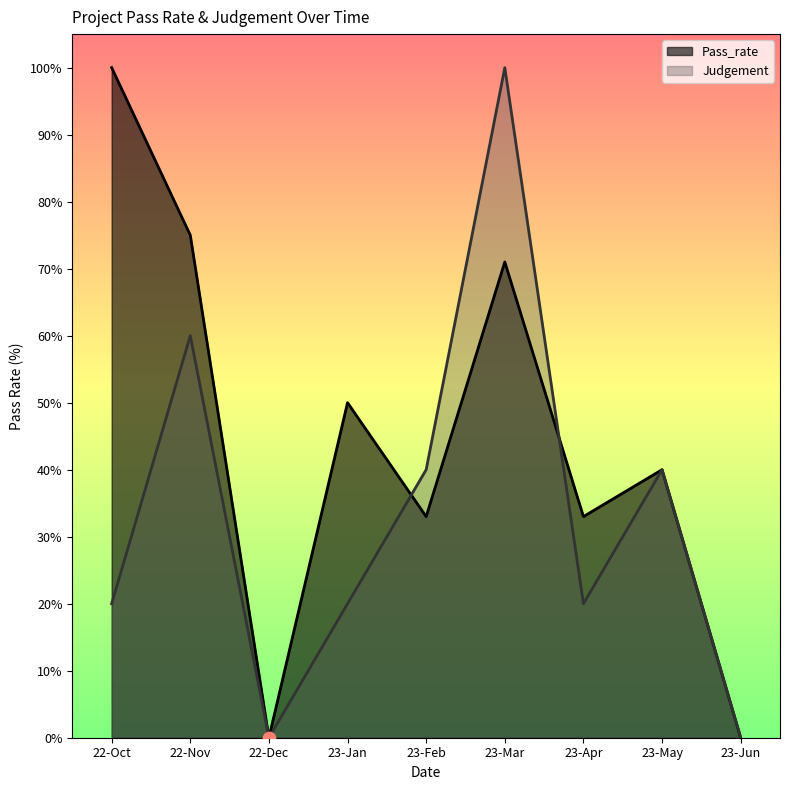

At which category is the sum across all series the highest?

23-Mar